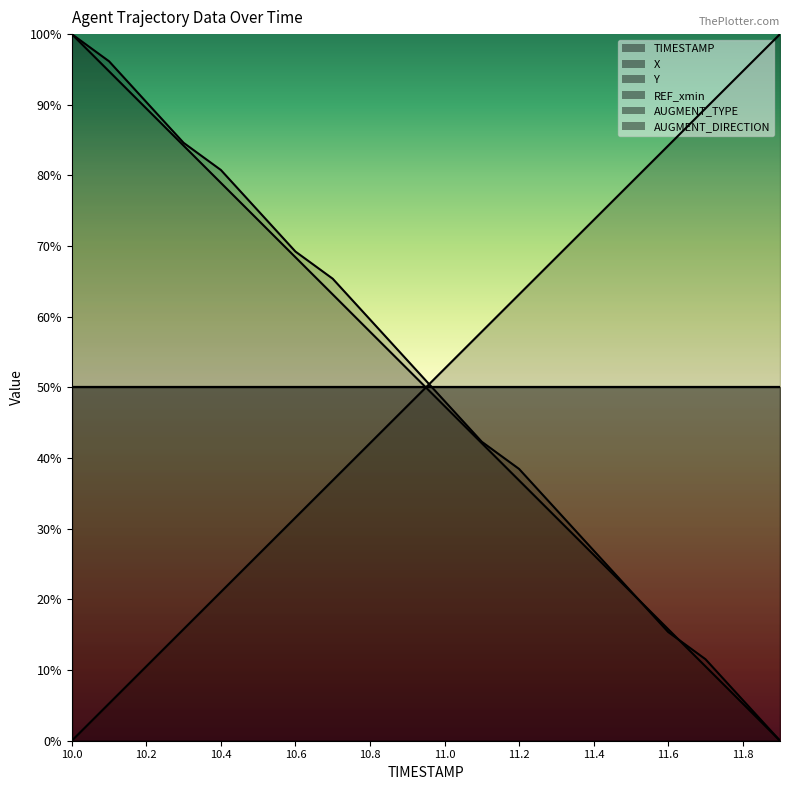

What is the difference between the highest and lowest values at 11.8?

89.5